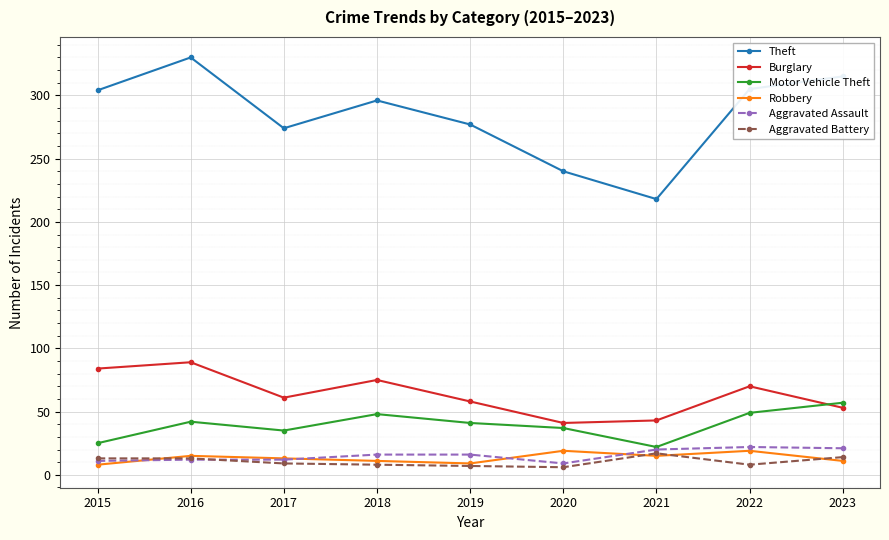

What is the difference between the maximum and minimum values in the Motor Vehicle Theft series?

35